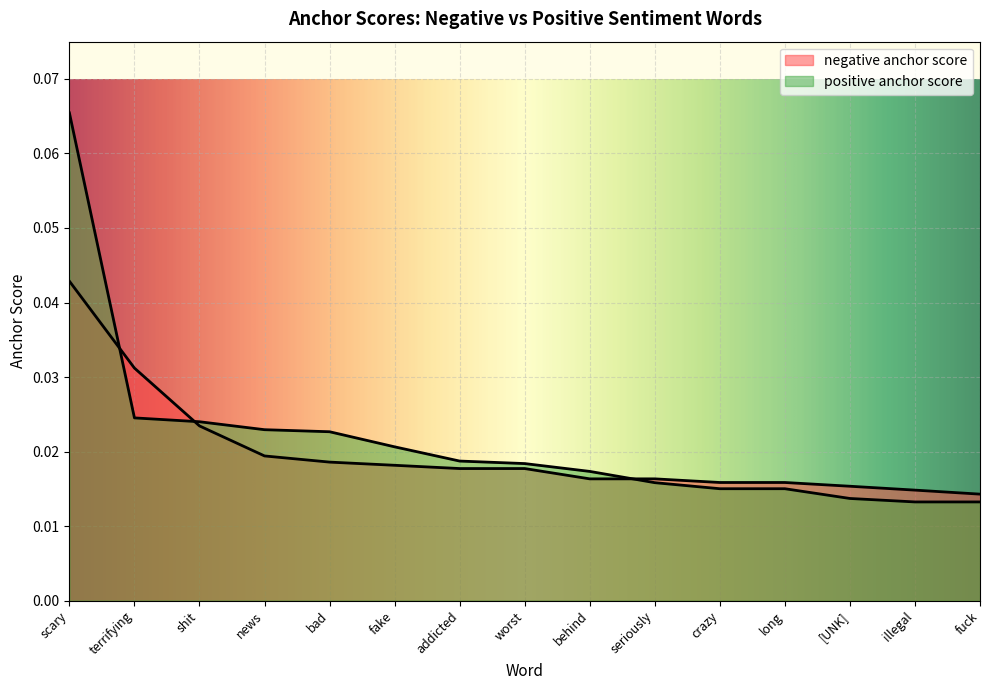

True or false: negative anchor score has a value of 0.0 at illegal.

True